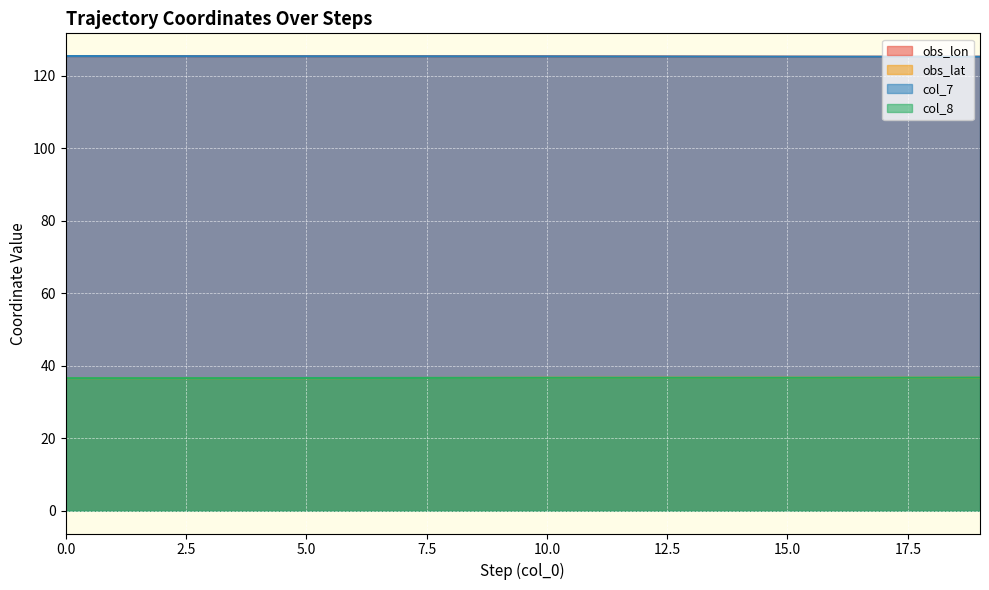

How many categories are shown in the chart?

20